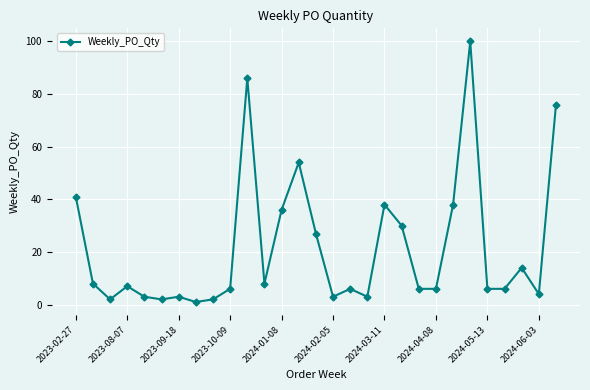

What is the difference between the maximum and minimum values?

99